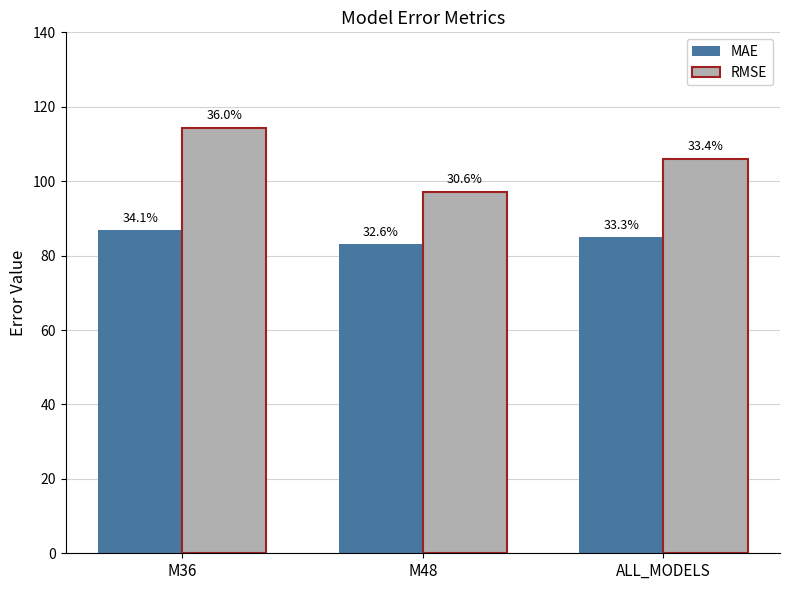

Which series has the largest total across all categories?

RMSE